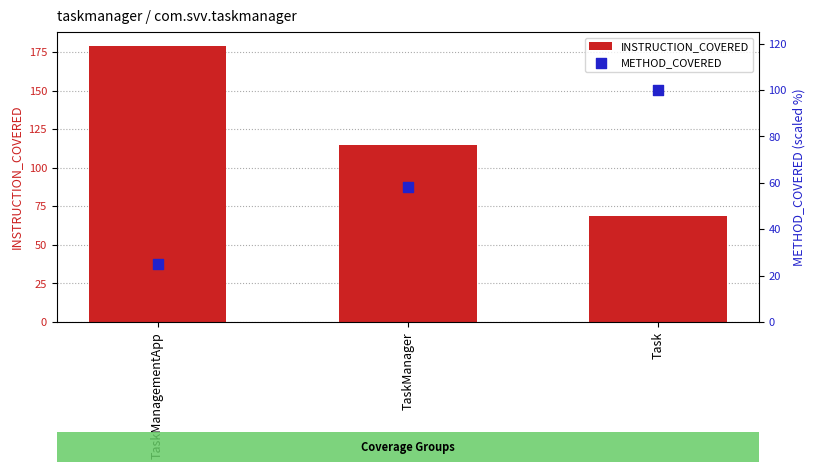

What is the total value across all series at Task?

169.0